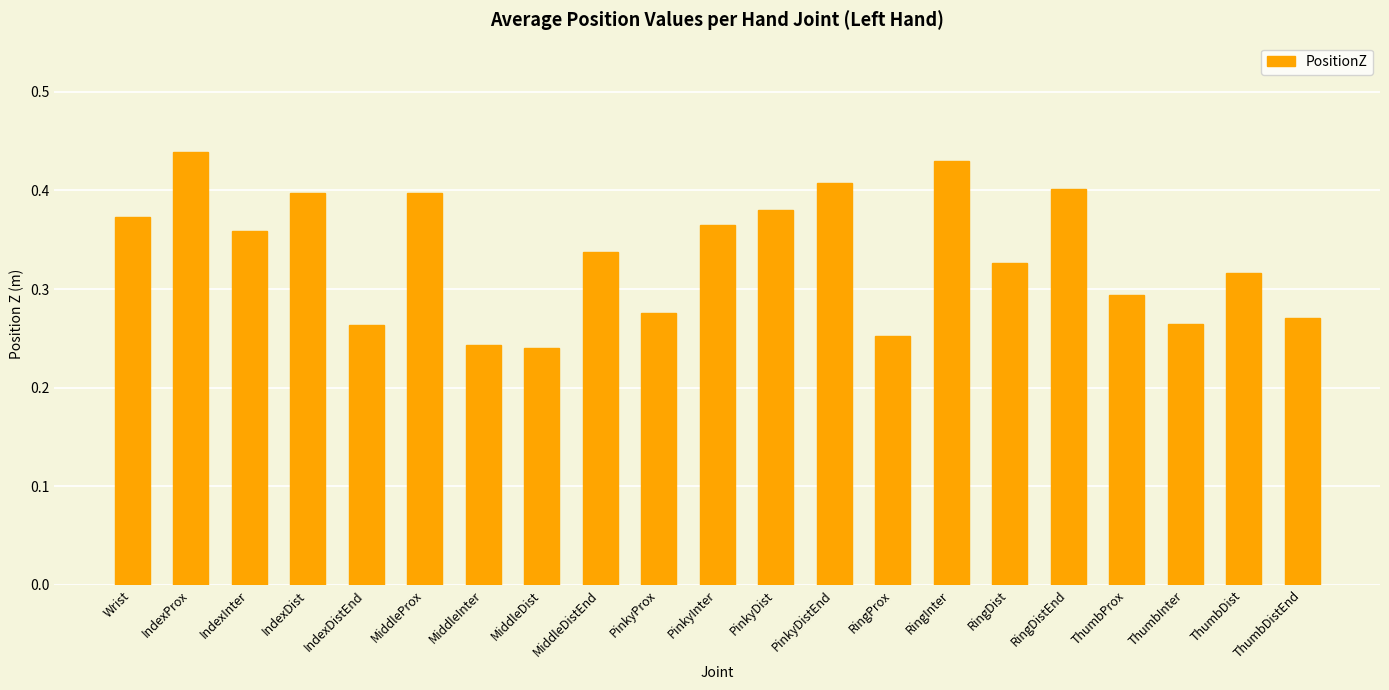

Between RingDist and MiddleDist, which is larger?

RingDist